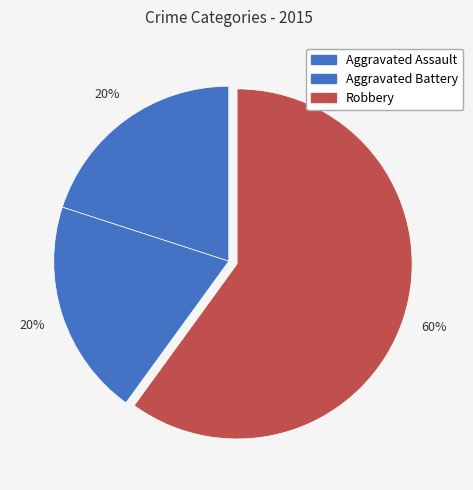

To the nearest percent, what is the difference between the Robbery and Aggravated Assault slice percentages?

40%